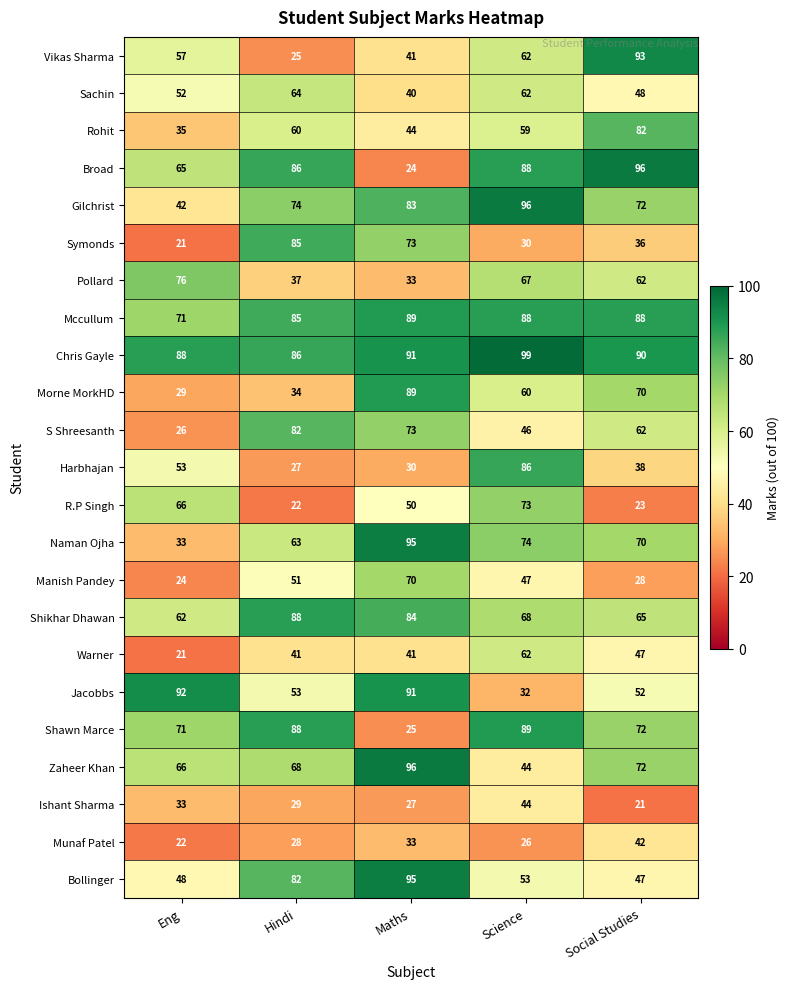

Is it true that Bollinger equals 53 at Science?

True